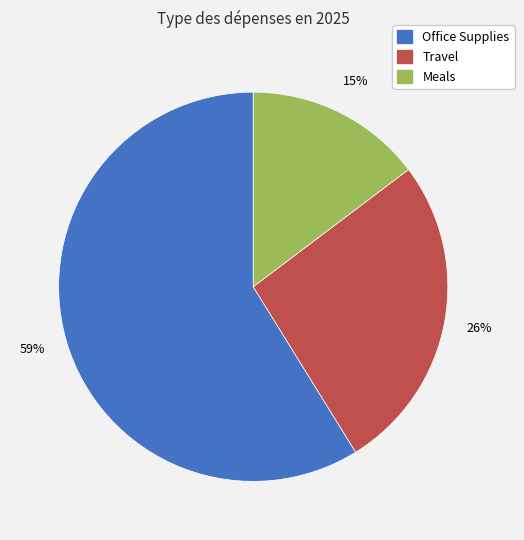

What percentage is the Meals slice, to the nearest percent?

15%